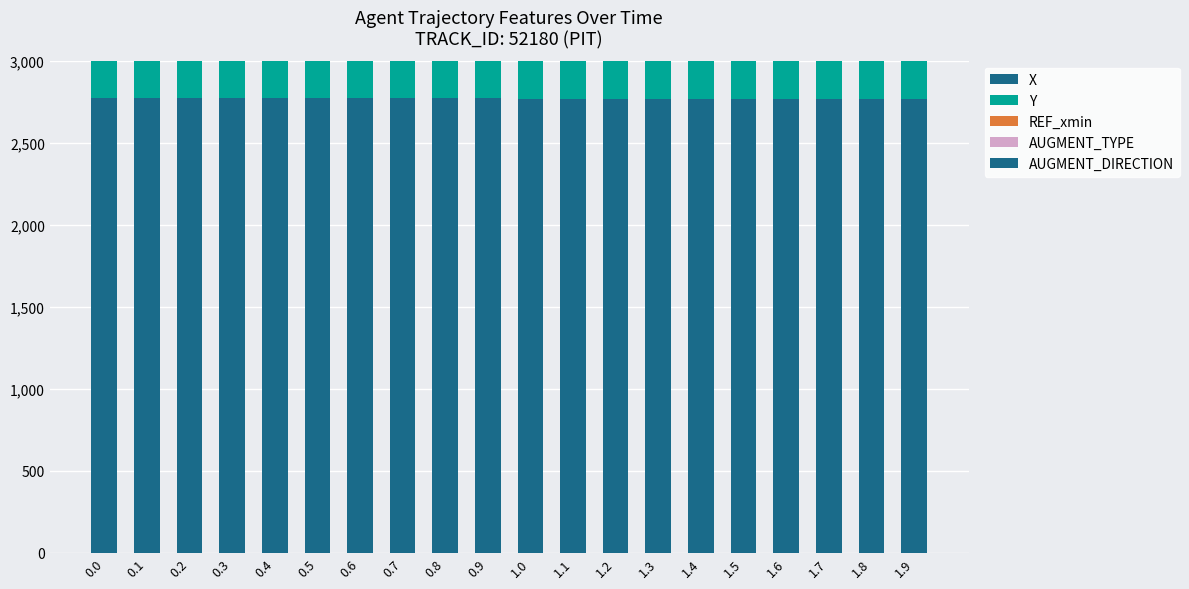

What is the value of the AUGMENT_TYPE bar at the 15th from the left?

1.0